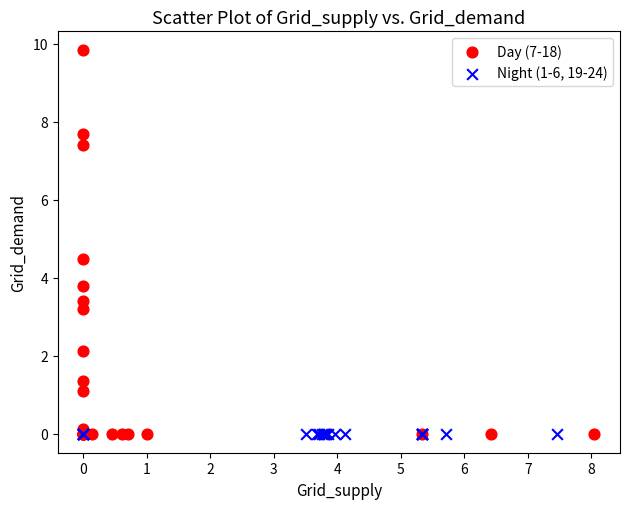

Which series reaches the maximum Y coordinate?

Day (7-18)